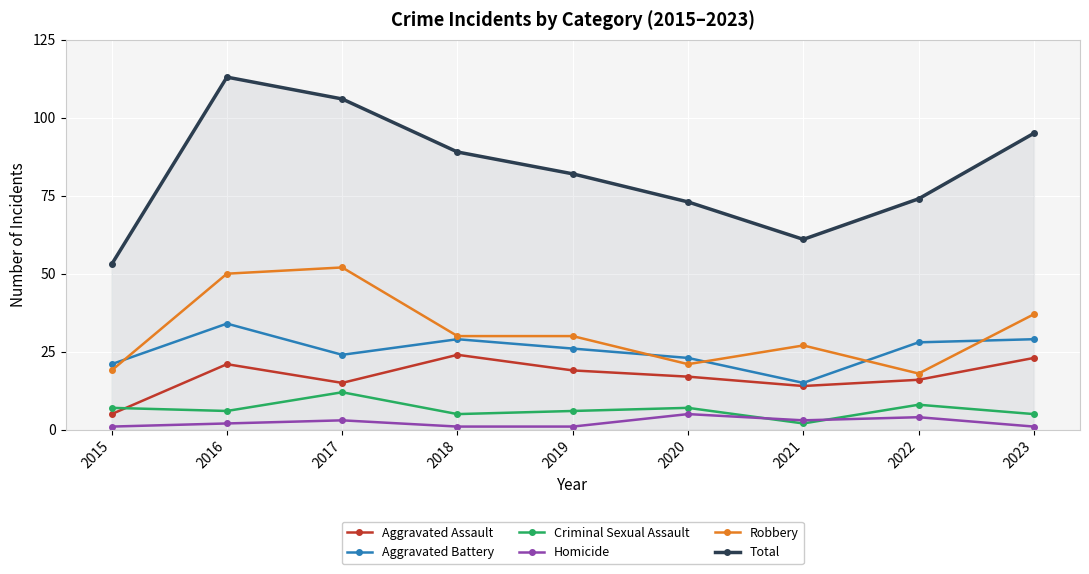

Rank the series at 2022 from highest to lowest value.

Total, Aggravated Battery, Robbery, Aggravated Assault, Criminal Sexual Assault, Homicide